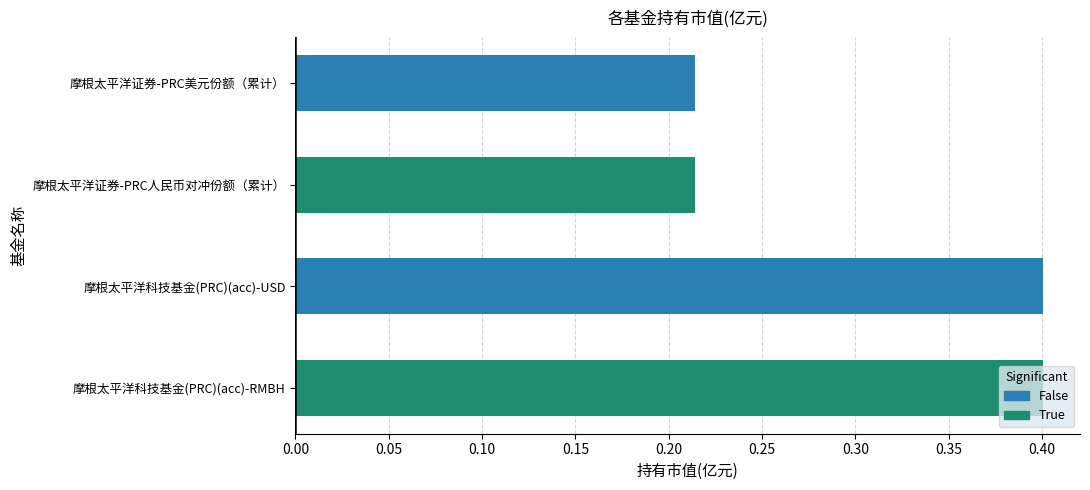

Where is True nearest to the value 0?

摩根太平洋证券-PRC人民币对冲份额（累计）